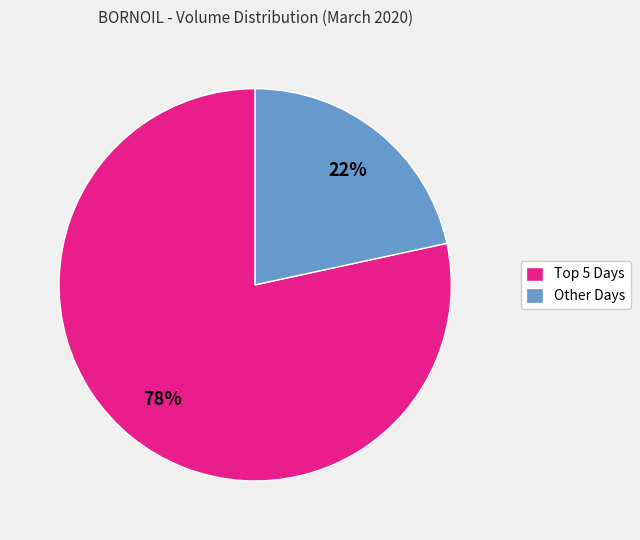

Rank the categories by value from highest to lowest.

Top 5 Days, Other Days